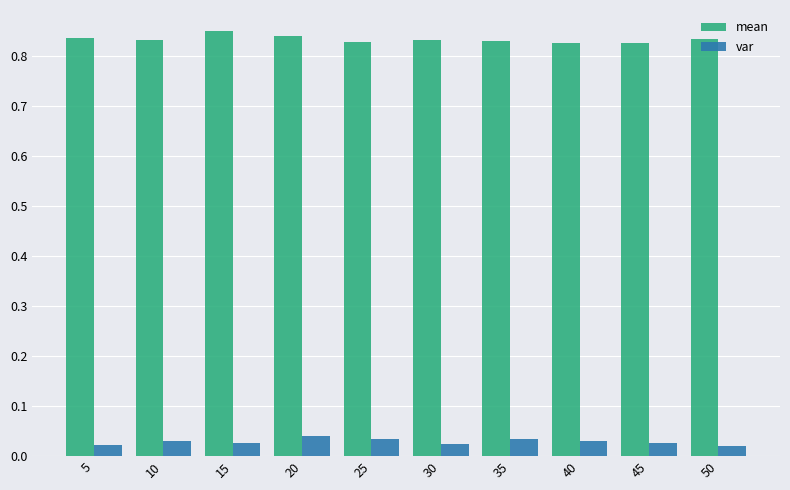

Which category has the highest value in the mean series?

15